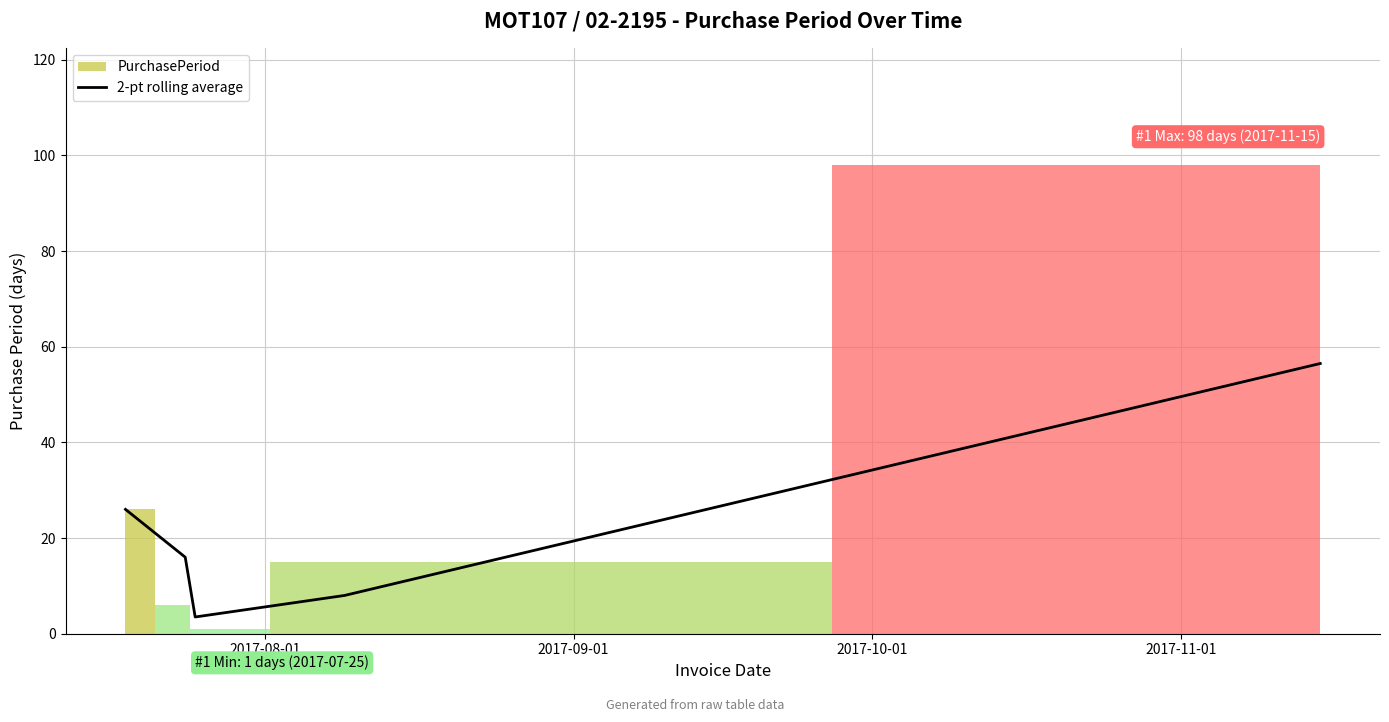

What is the minimum value for 2-pt rolling average?

3.5